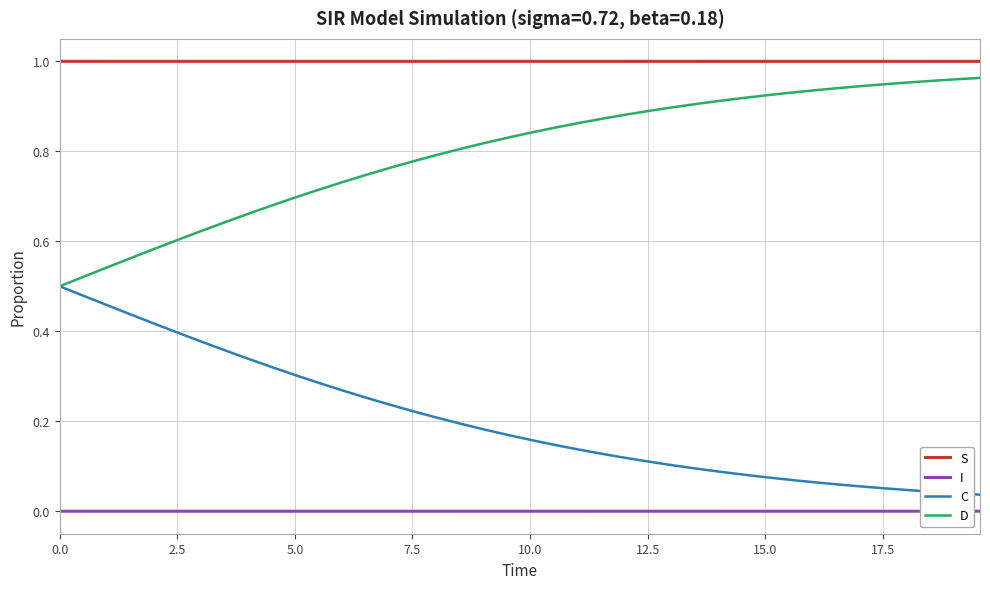

True or false: I and S intersect in this chart.

False